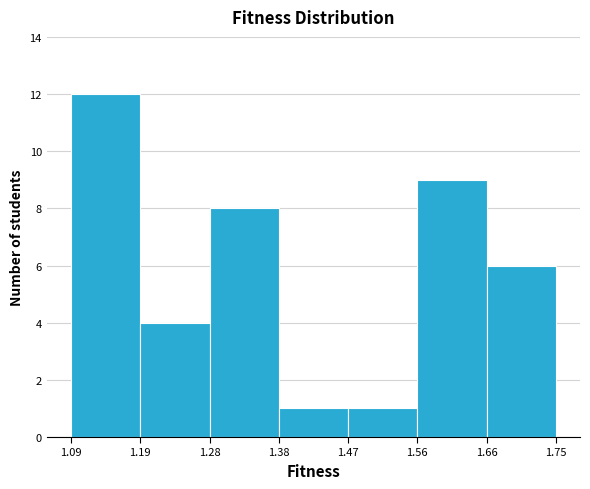

Reading left to right, list every bar in this chart as the range it spans on the x-axis followed by its height. The values are not printed on the chart, so give them approximately, as read against the axis.

1.09 to 1.19: 12
1.19 to 1.28: 4
1.28 to 1.38: 8
1.38 to 1.47: 1
1.47 to 1.56: 1
1.56 to 1.66: 9
1.66 to 1.75: 6